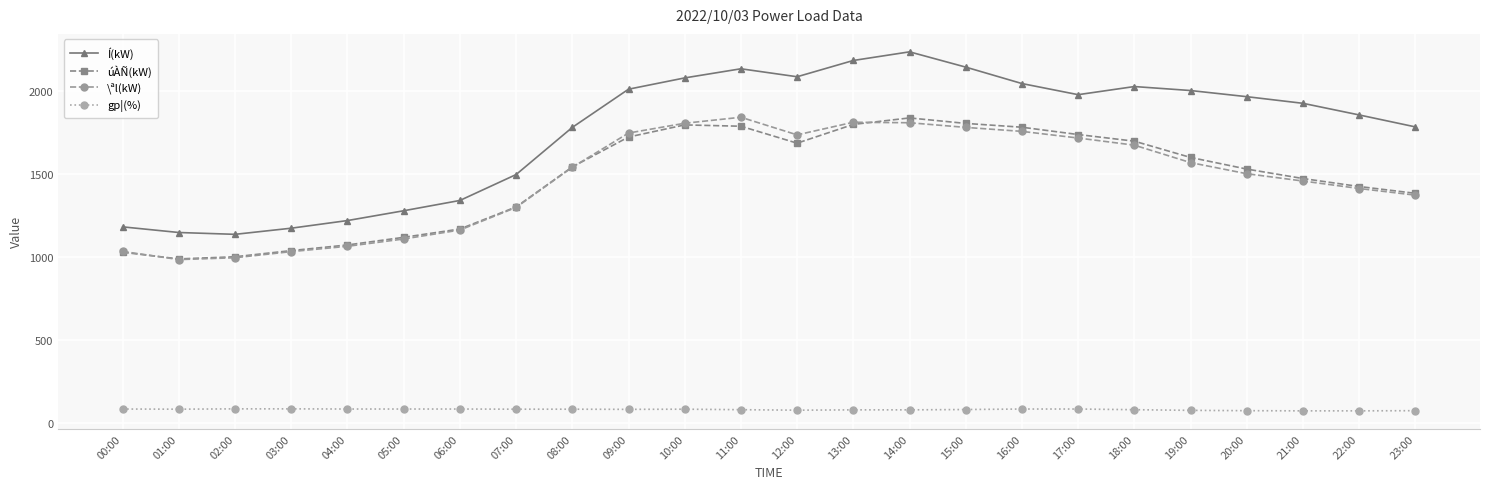

Which series has the largest total across all categories?

Í(kW)